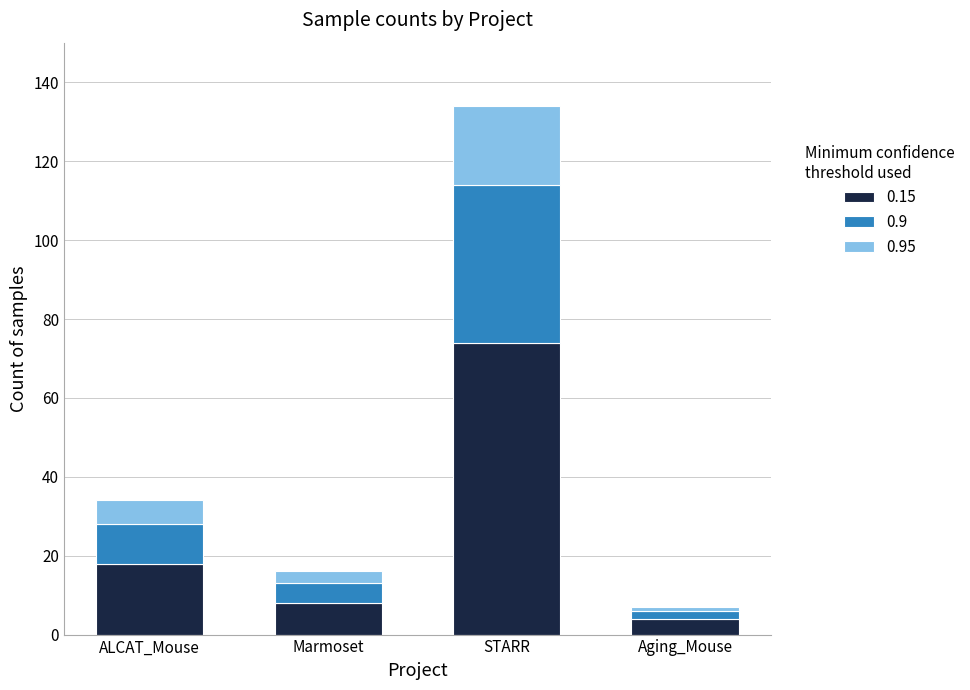

At which category is the sum across all series the highest?

STARR